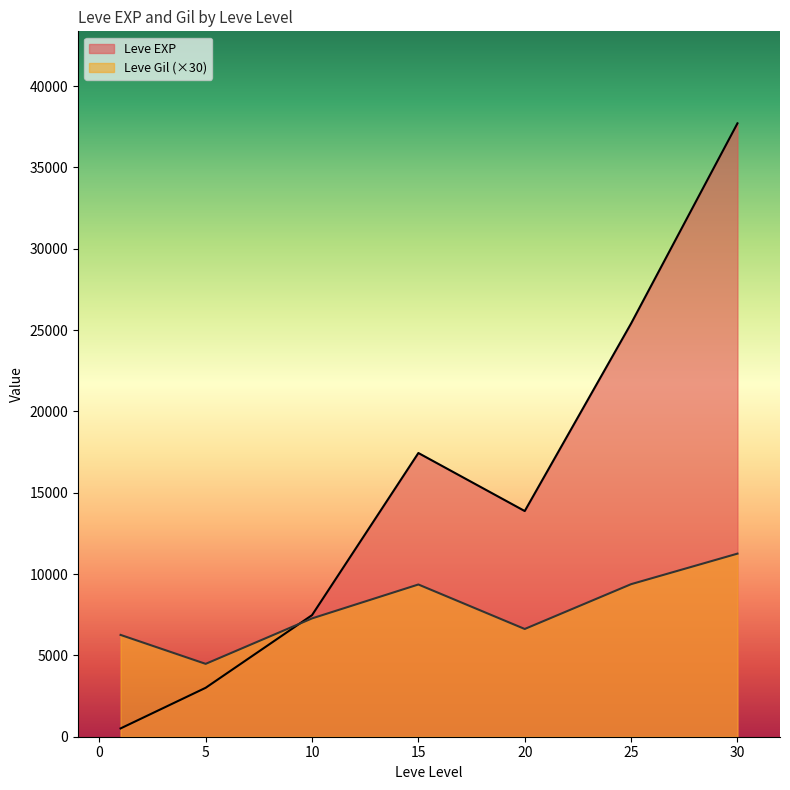

Which series has the largest range (max minus min)?

Leve EXP